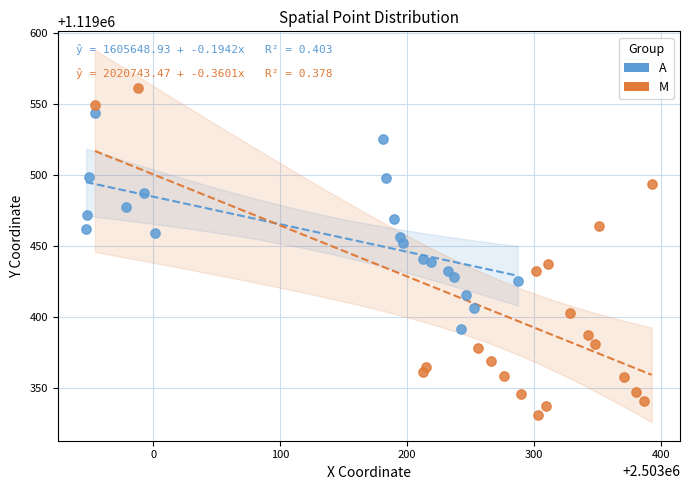

Which series reaches the maximum Y coordinate?

M